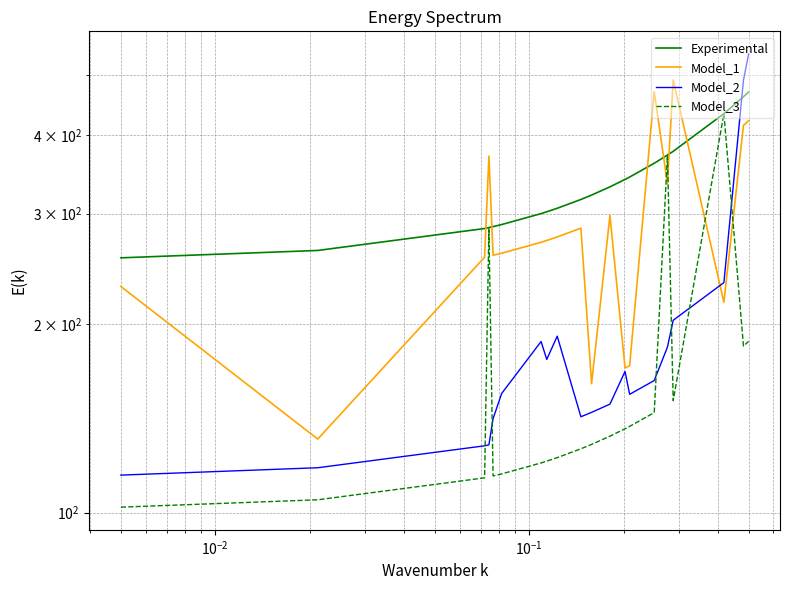

What is the average value of the Model_2 series?

195.4